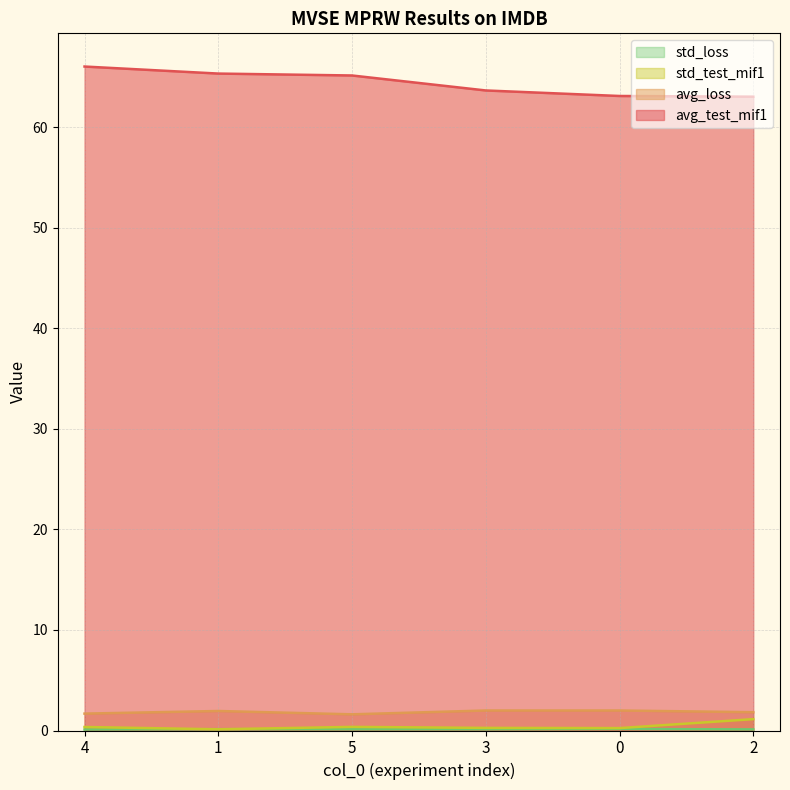

The std_test_mif1 series shows 0.1 at 5. True or false?

False